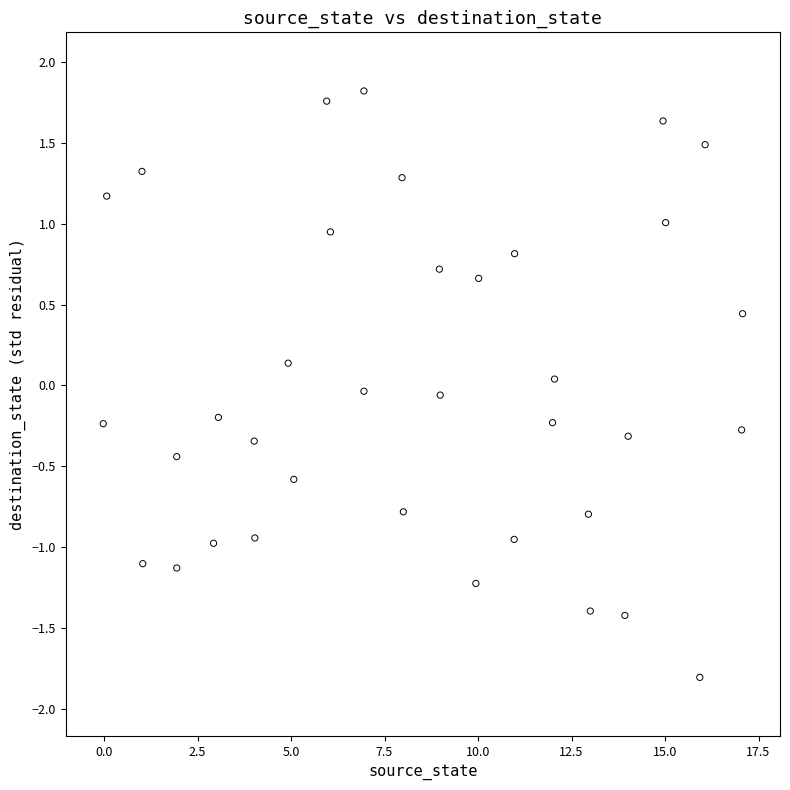

What is the range of X values (max minus min)?

17.1